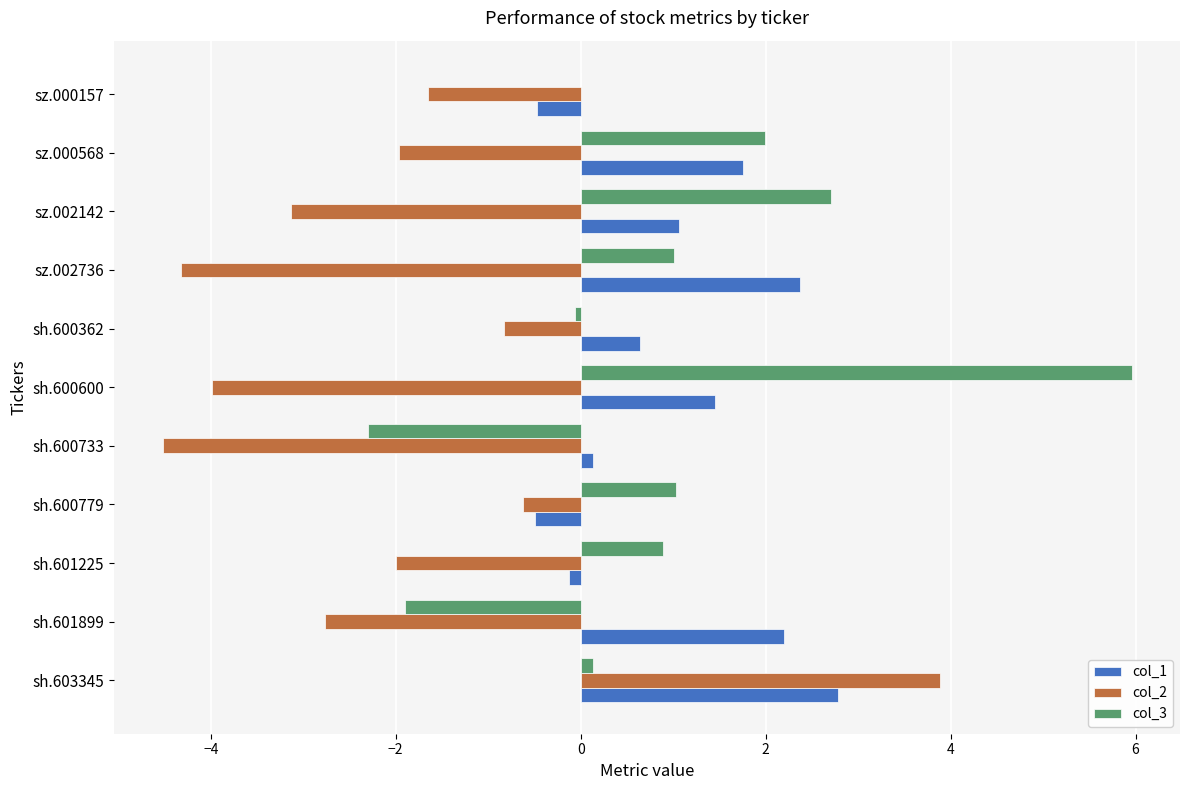

At which category is the sum across all series the highest?

sh.603345